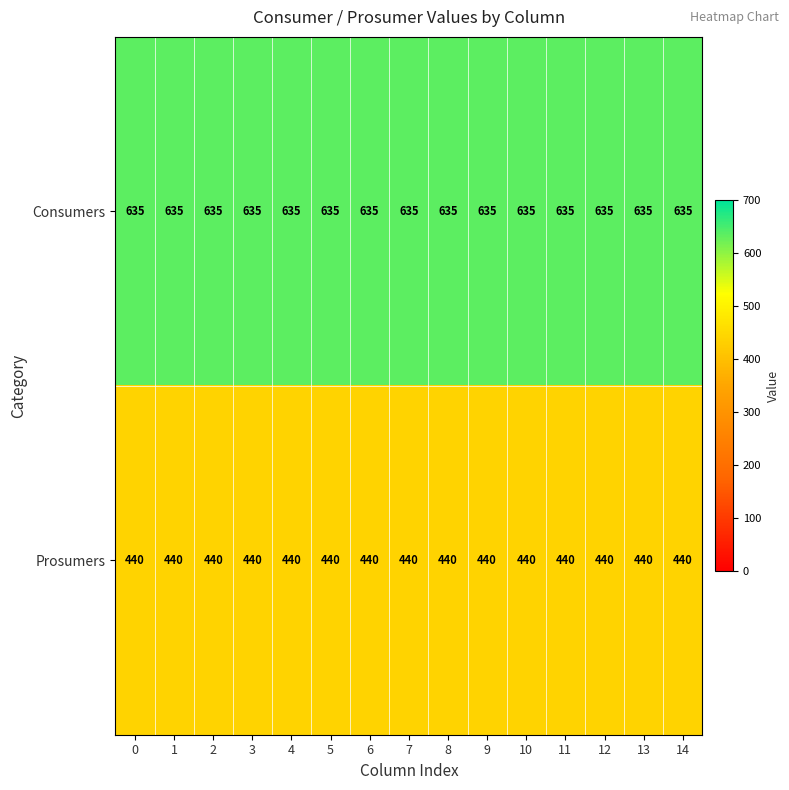

What is the average value of the Consumers series?

635